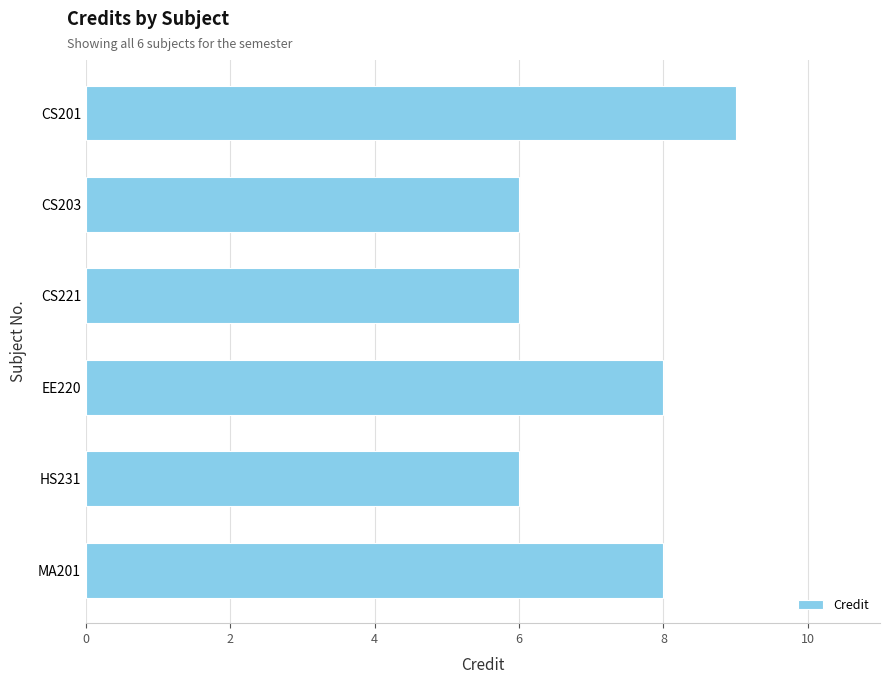

Reading top to bottom, list all the values displayed in this chart.

CS201=9	CS203=6	CS221=6	EE220=8	HS231=6	MA201=8